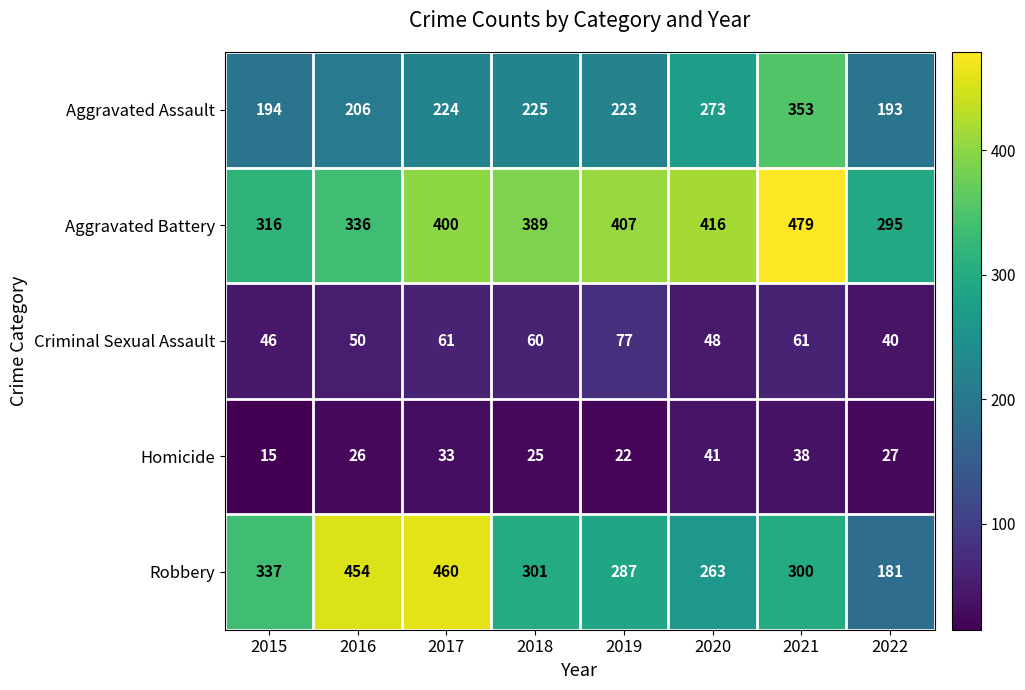

At how many categories does at least one series exceed 64?

8